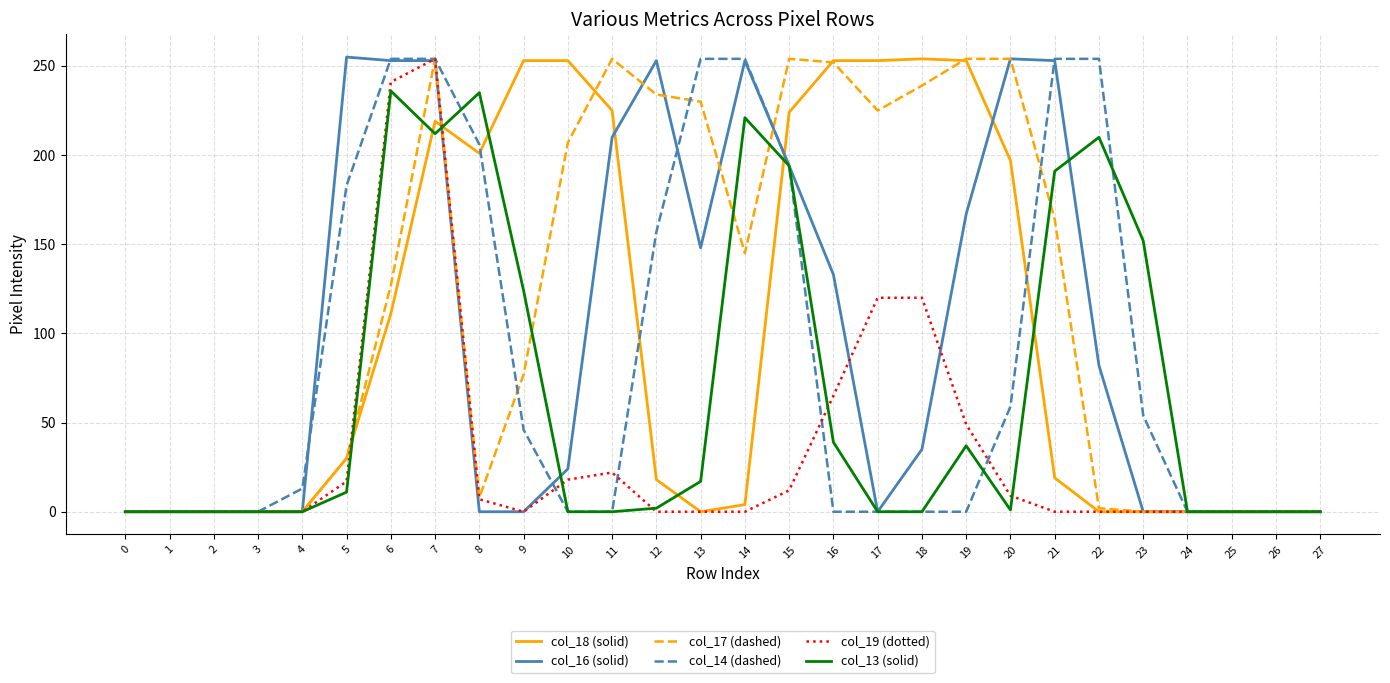

Between 17 and 20, which series saw the biggest shift?

col_16 (solid)